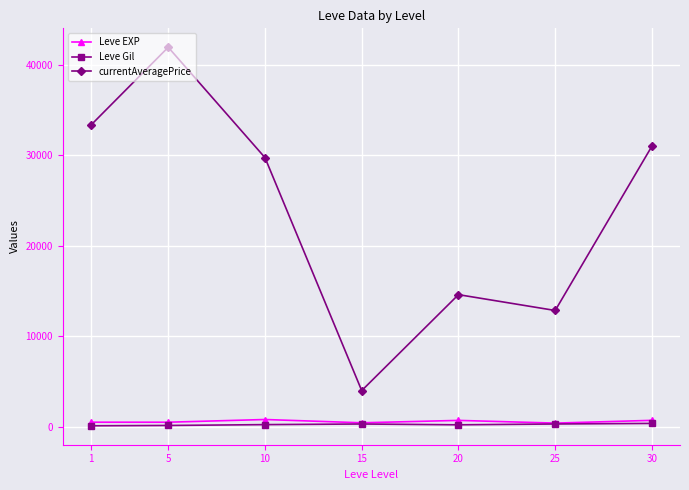

What is the value of the Leve Gil point at the 2nd from the left?

149.3